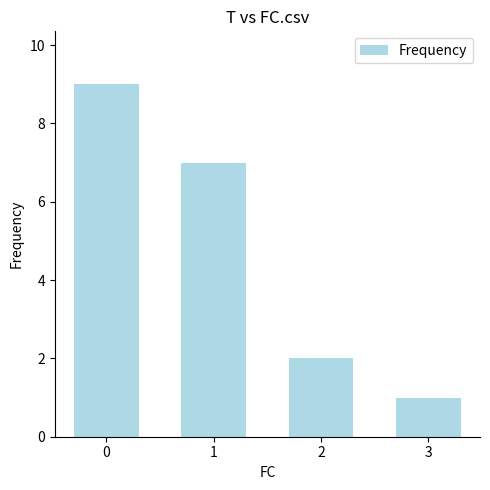

What is the sum of all values?

19